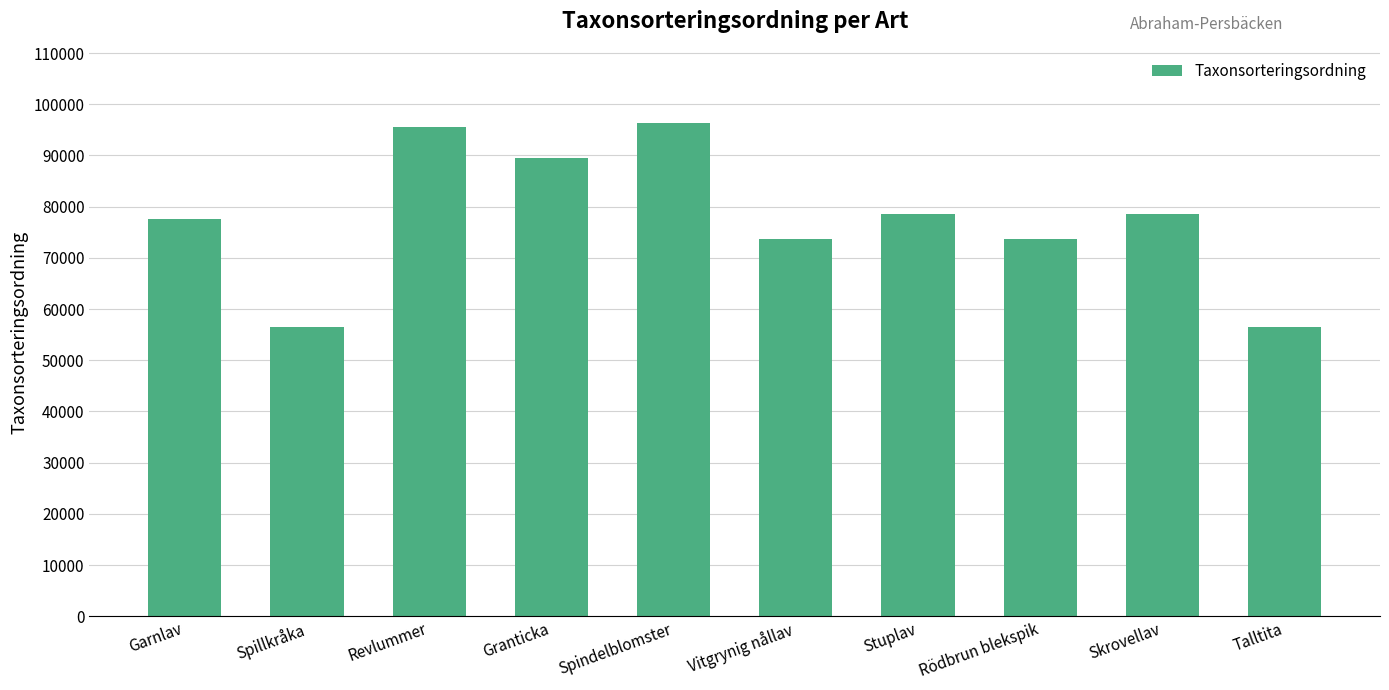

What is the label of the 2nd bar from the right?

Skrovellav